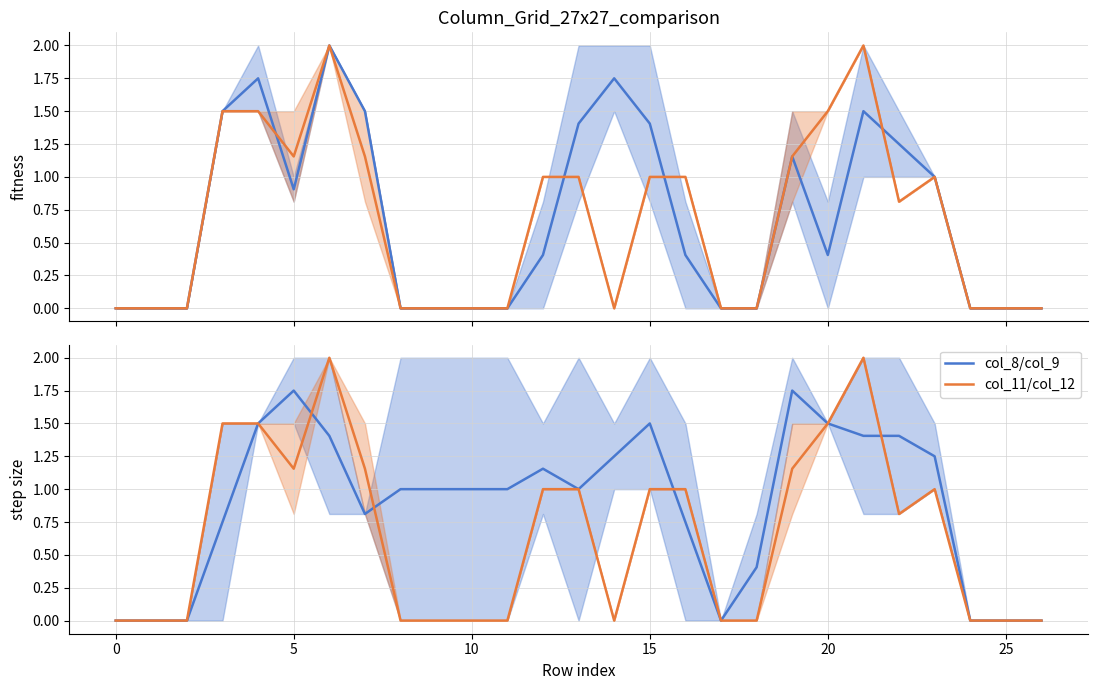

Which has a higher value, 11 or 9?

11